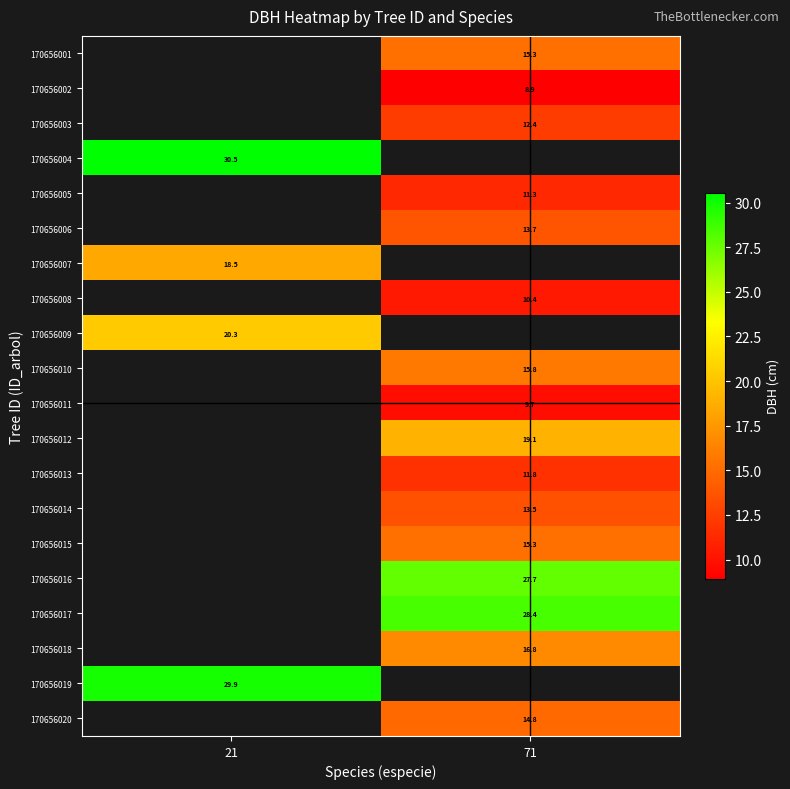

What is the difference between the highest and lowest values at 71?

19.5